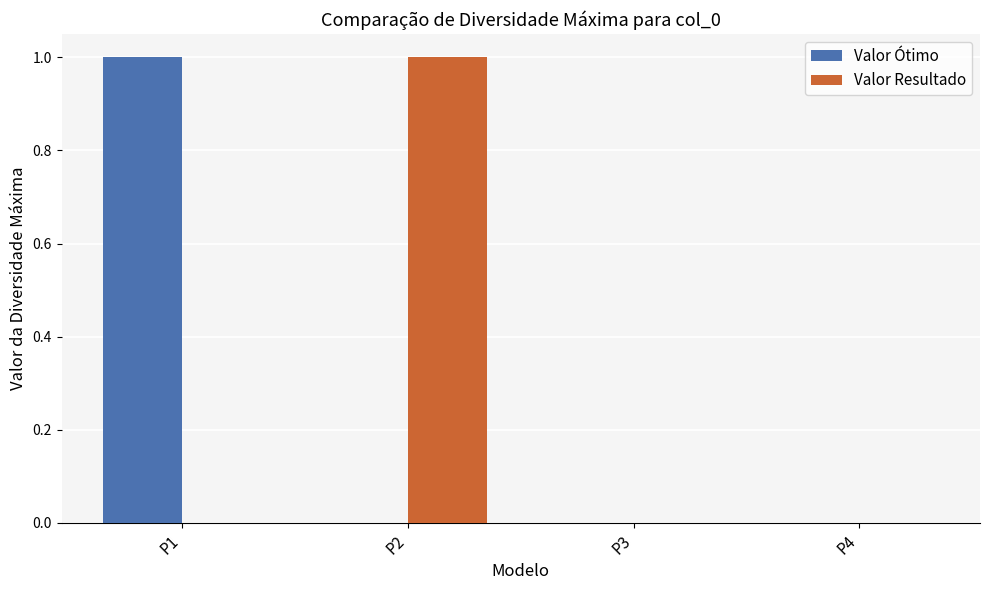

The Valor Resultado series shows 1 at P2. True or false?

True